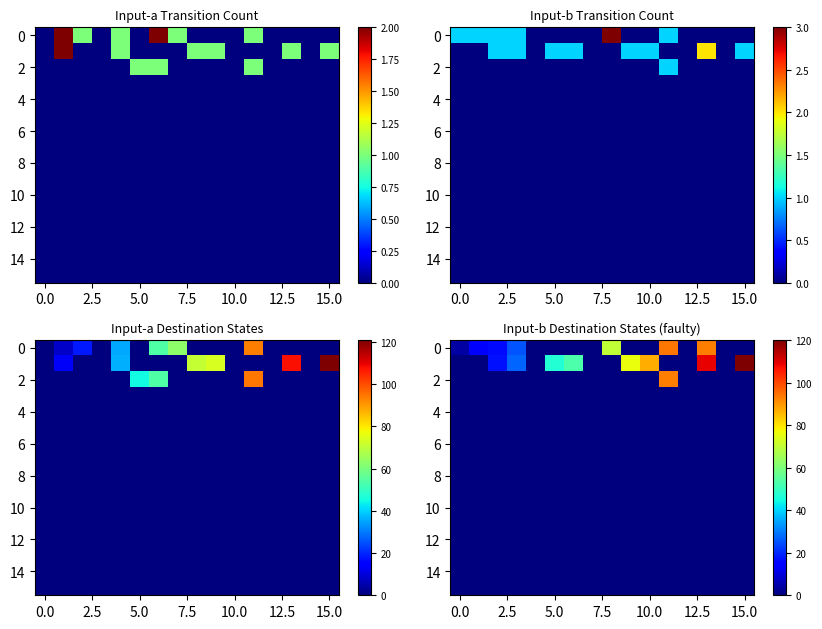

At how many categories does at least one series exceed 36?

8